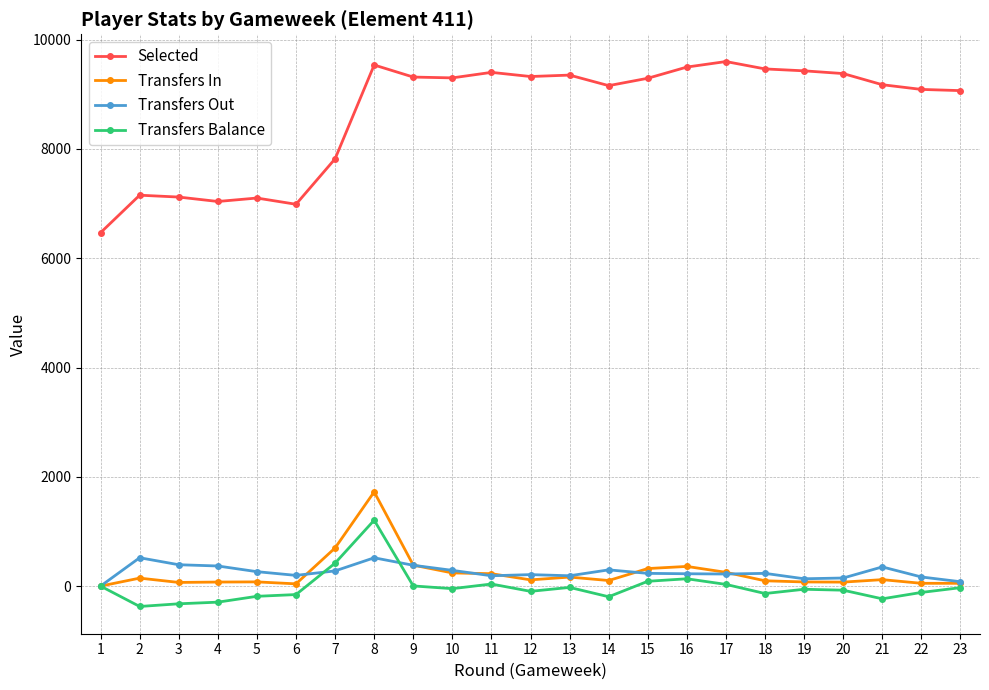

True or false: Selected and Transfers Balance intersect in this chart.

False